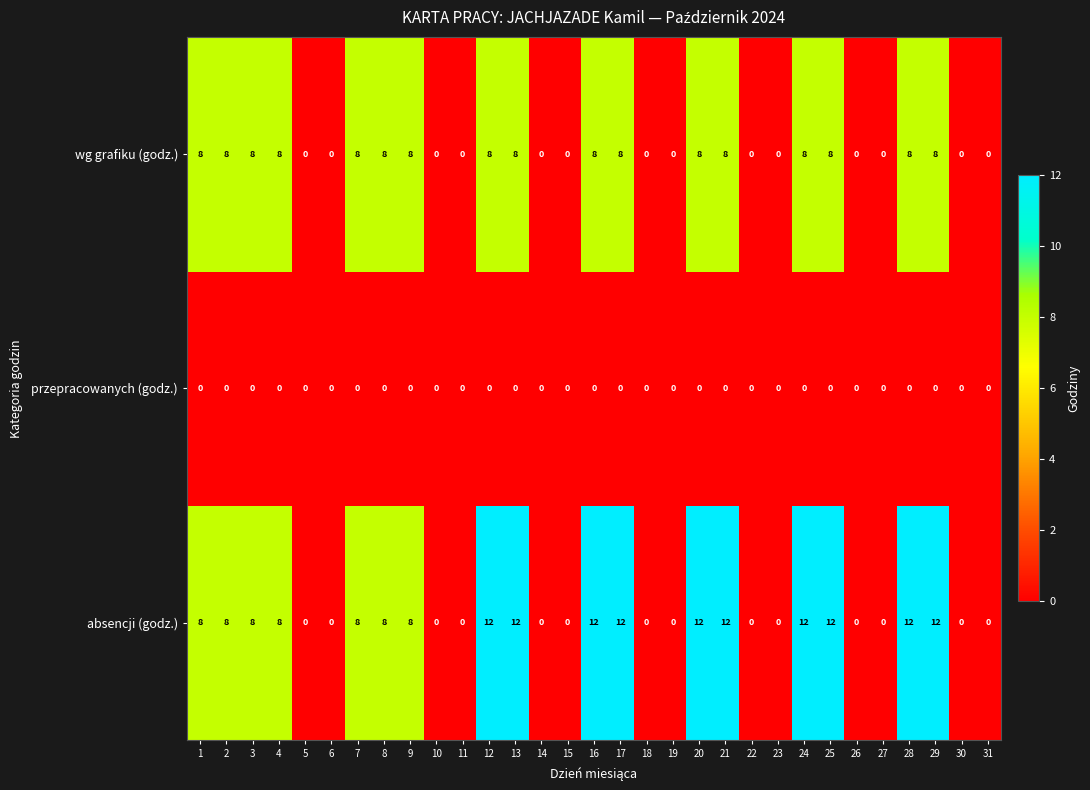

List the series in order of their overall mean, lowest first.

przepracowanych (godz.), wg grafiku (godz.), absencji (godz.)